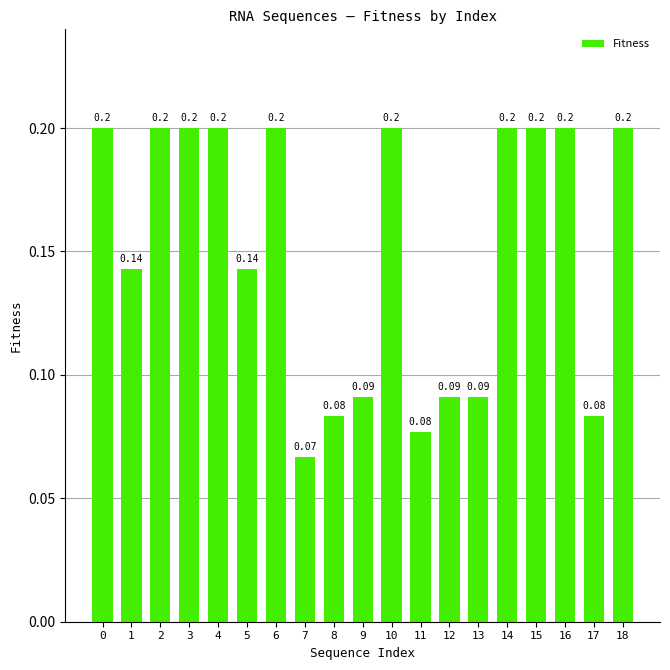

What is the sum of all values?

2.9